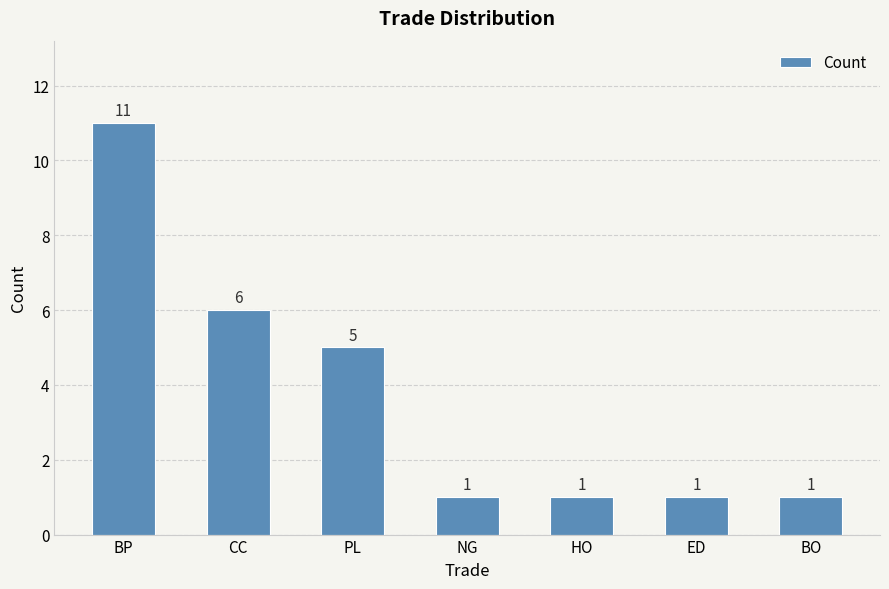

Which category has the highest value across all series?

BP